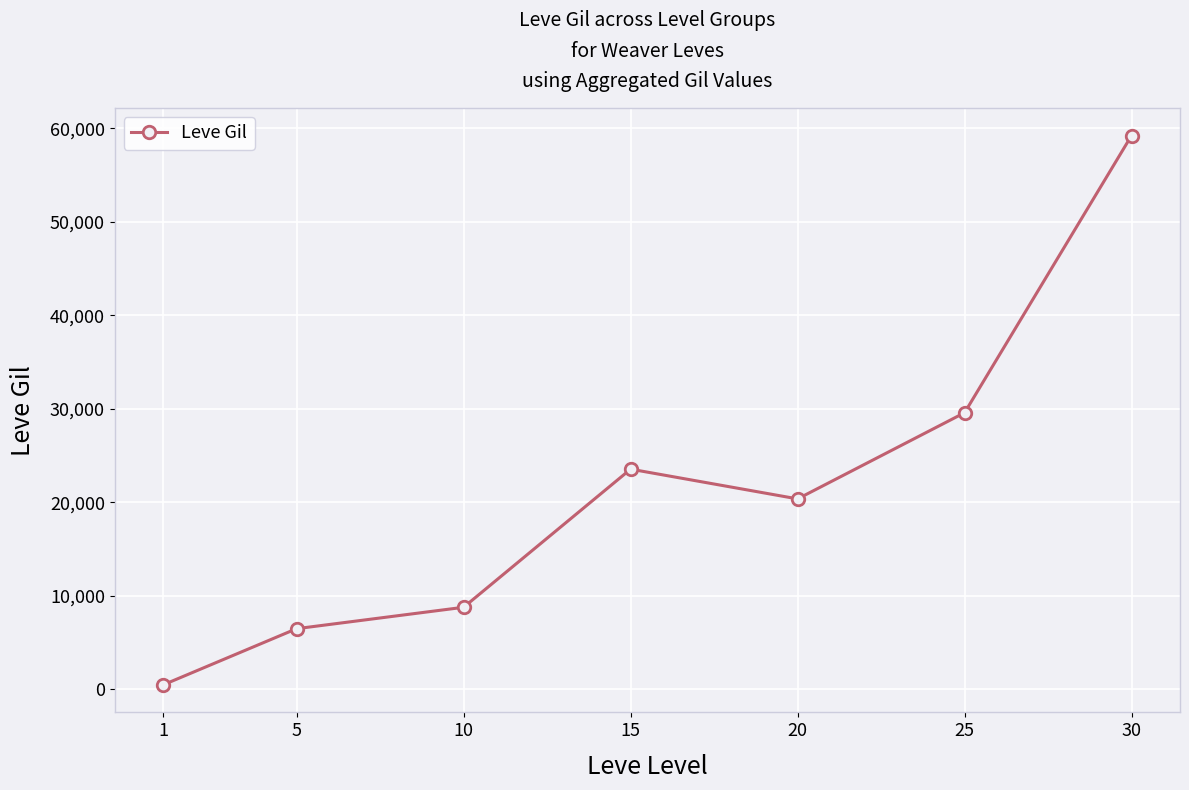

Does the chart display data point markers on the line(s)?

Yes